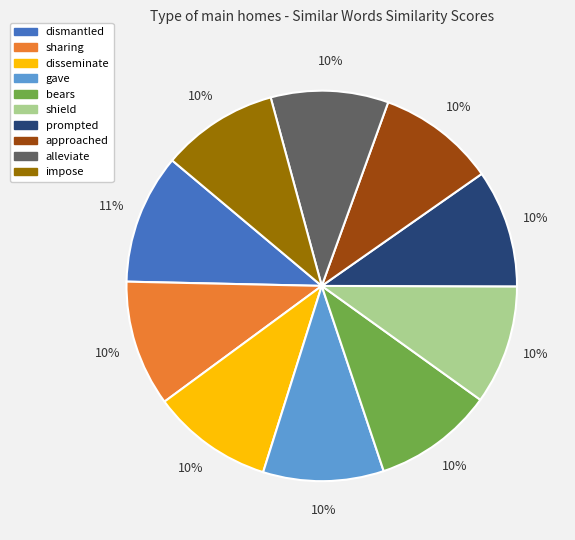

To the nearest percent, what portion does approached represent?

10%